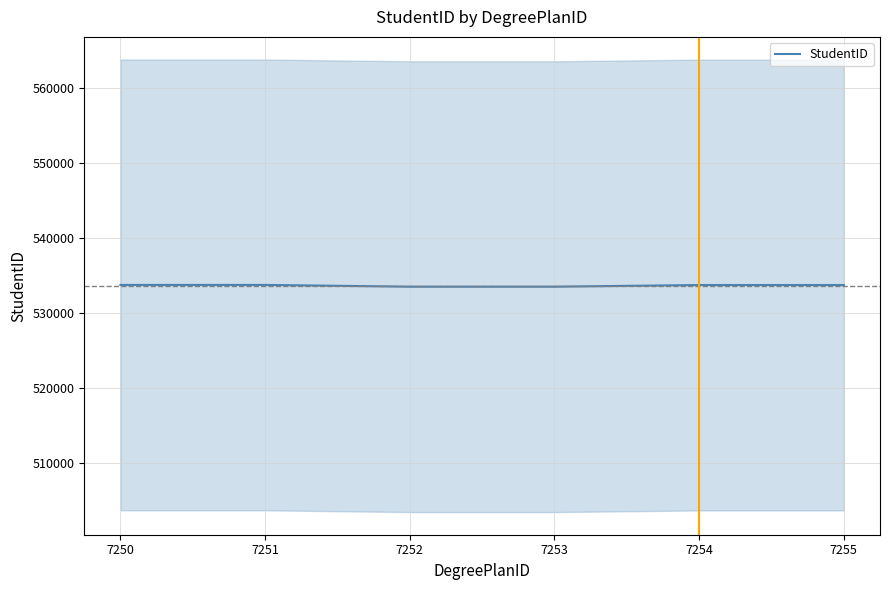

What is the average value?

533642